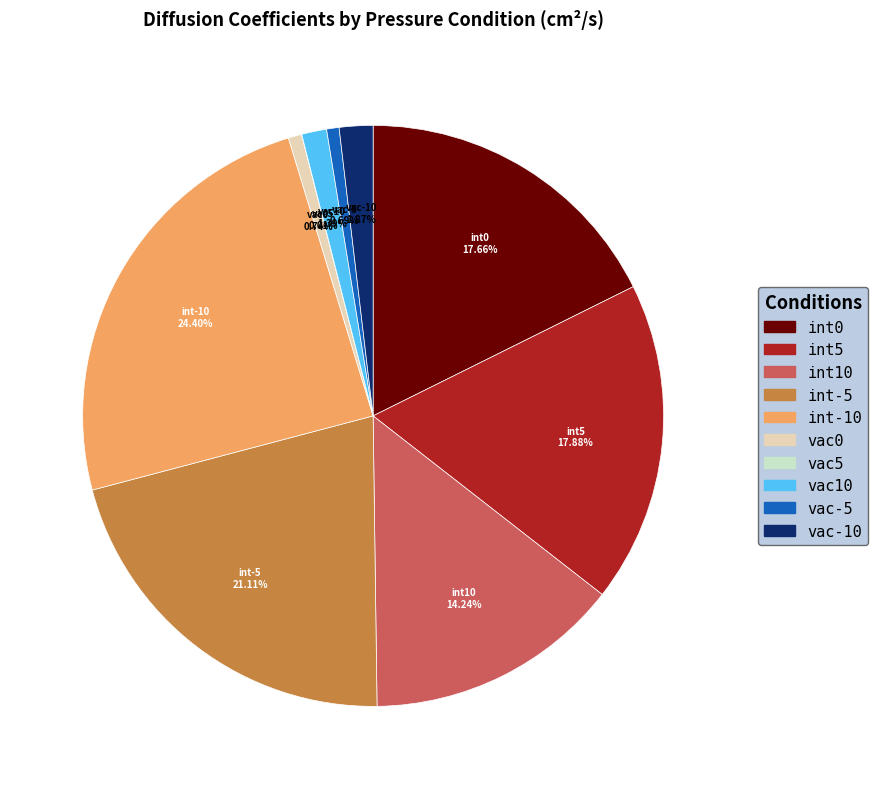

Which category has the biggest portion of the pie?

int-10